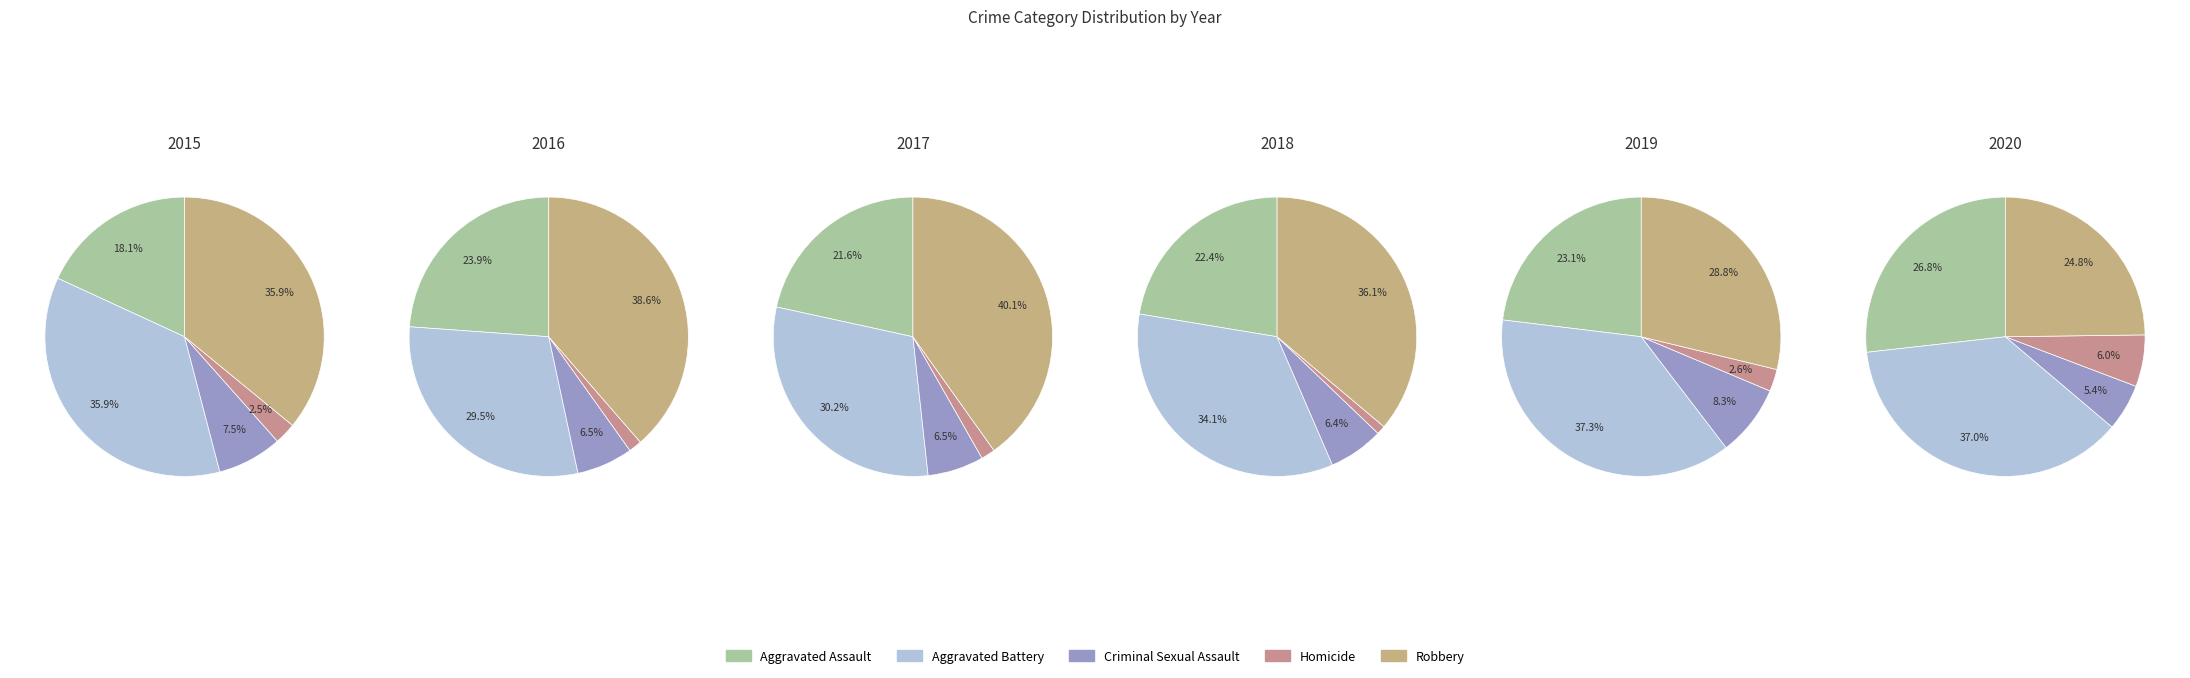

Is there any slice that represents more than half of the pie?

No